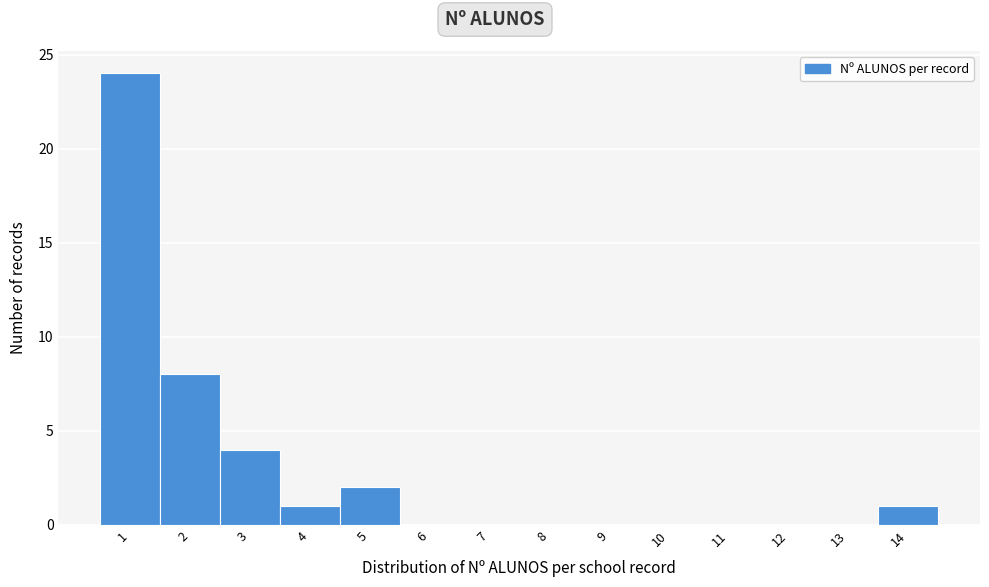

How tall is the bar that spans 1.5 to 2.5 on the x-axis? The values are not printed on the chart, so give them approximately, as read against the axis.

8